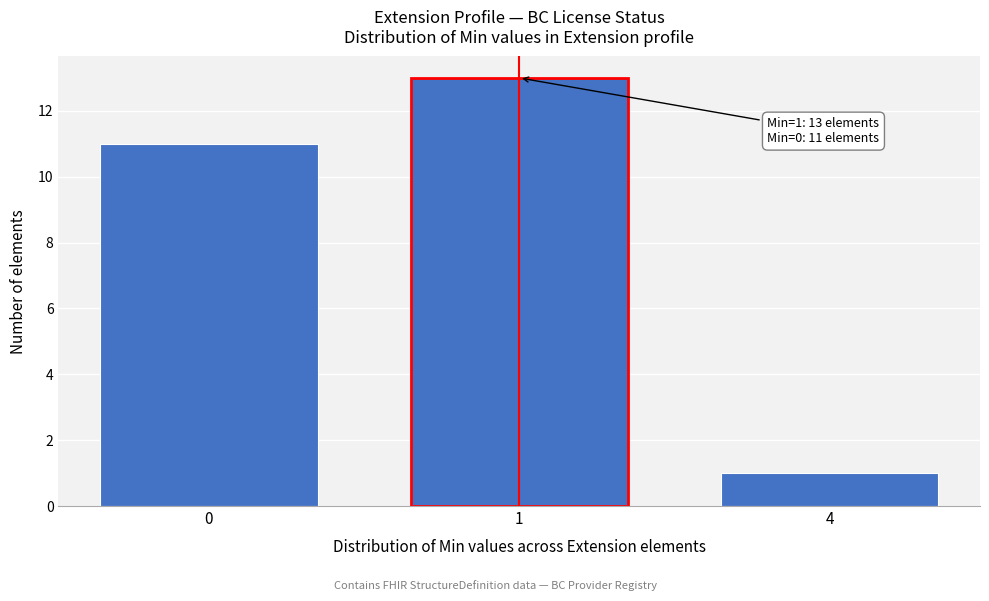

Reading right to left, transcribe all the data shown in this chart.

4=1	1=13	0=11